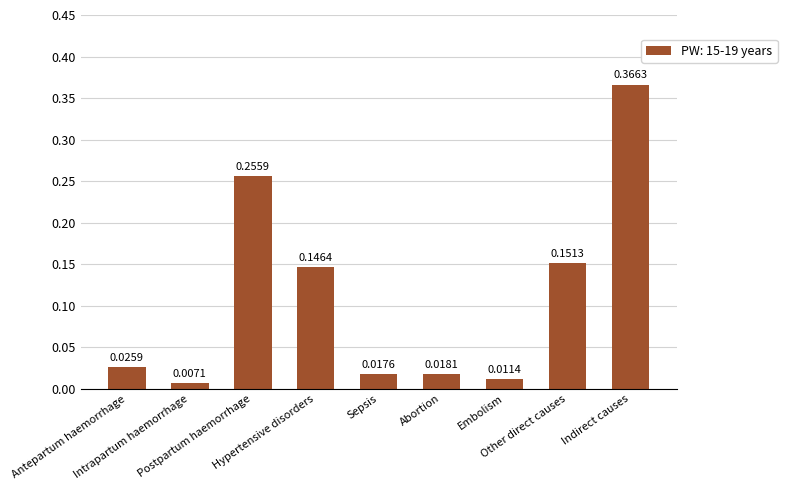

What is the sum of all values?

1.0